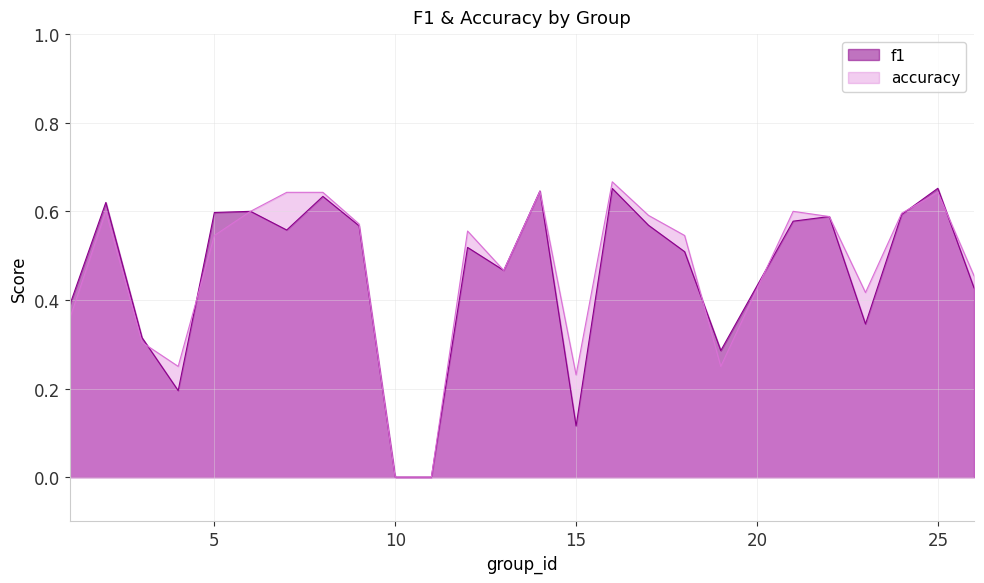

True or false: accuracy and f1 cross at least once.

True